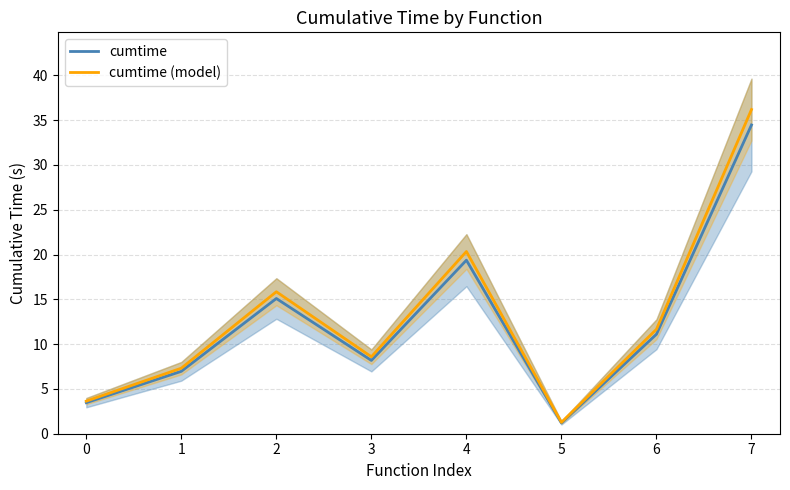

What is the difference between the cumtime values at 4 and 2?

4.3